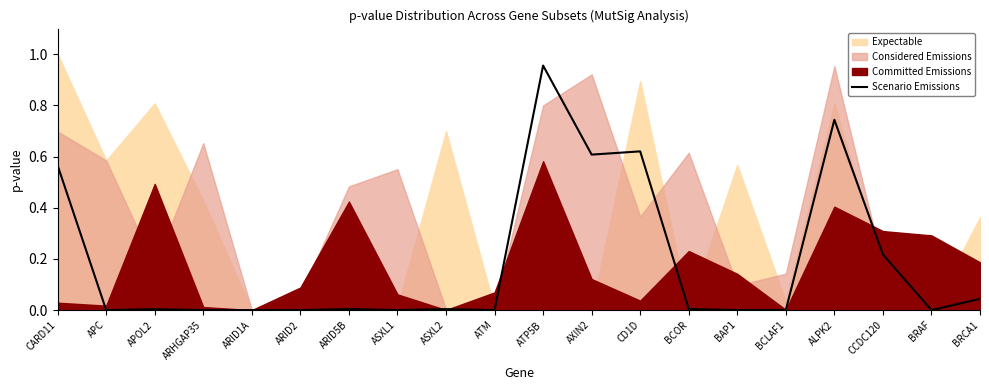

What is the greatest value displayed?

1.0